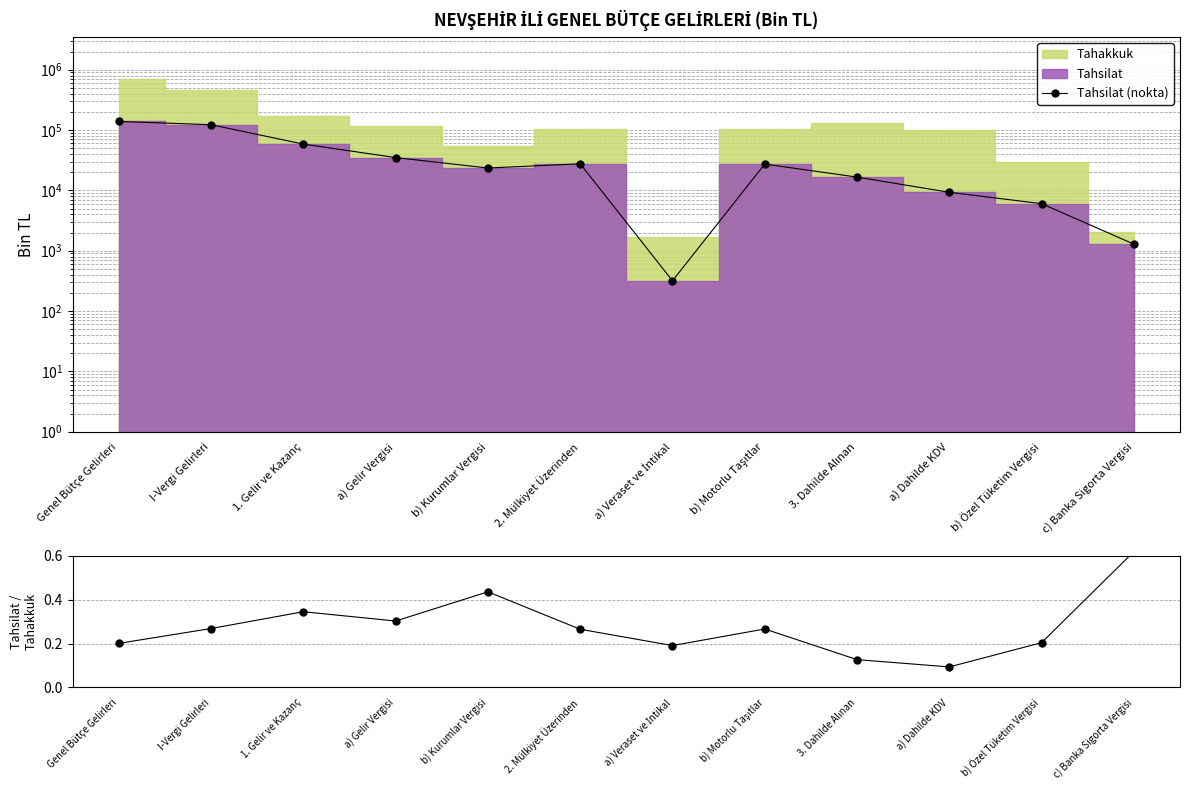

True or false: Tahsilat/Tahakkuk and Tahsilat (nokta) cross at least once.

False